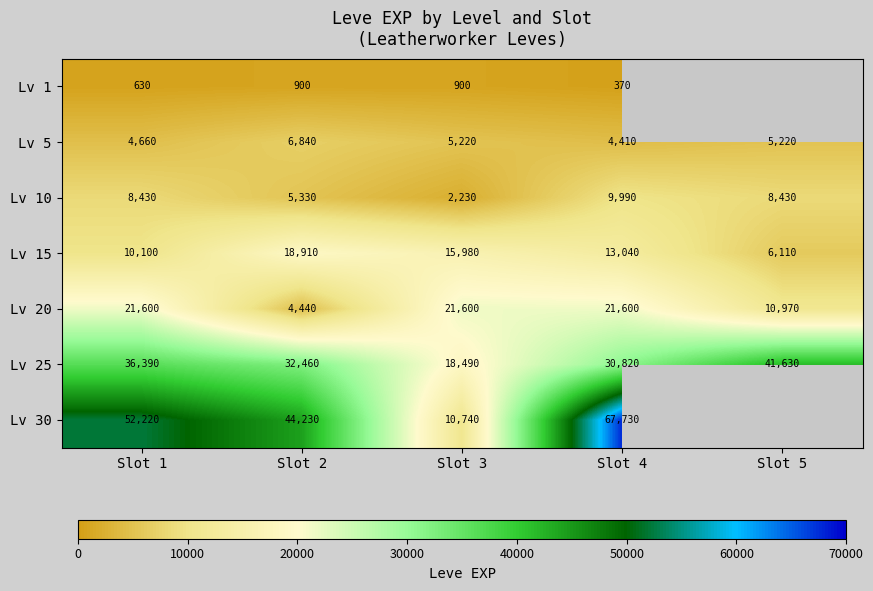

What is the smallest value displayed?

370.0